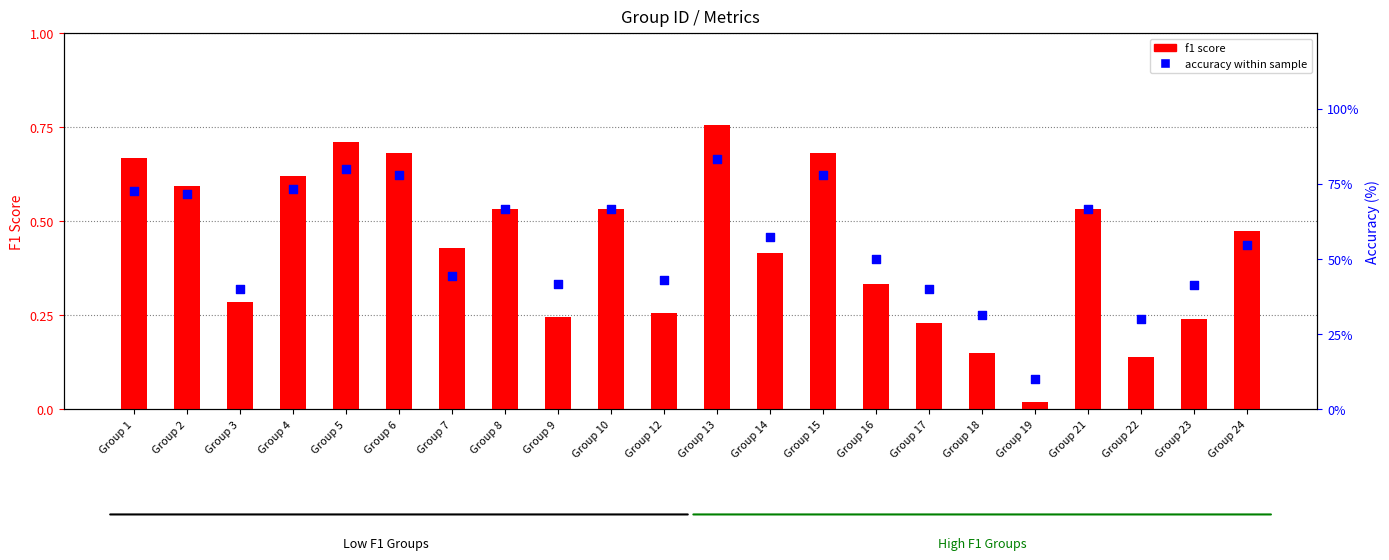

At how many categories does at least one series exceed 47?

13